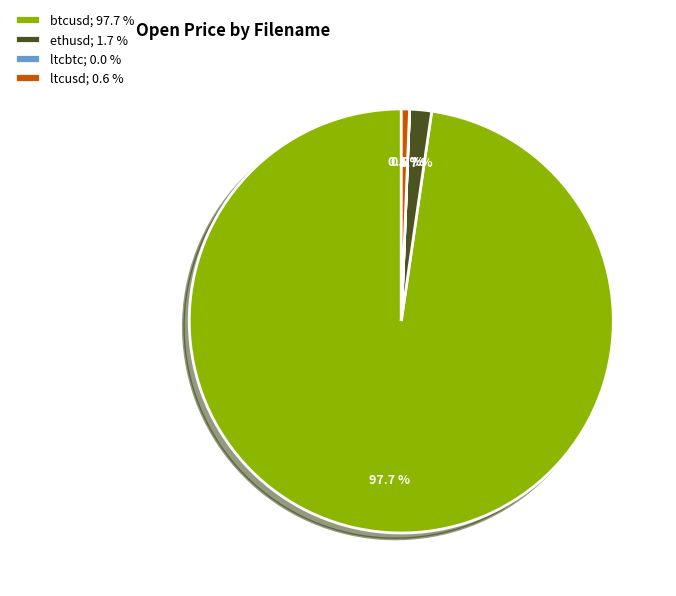

To the nearest percent, what portion does ethusd represent?

2%